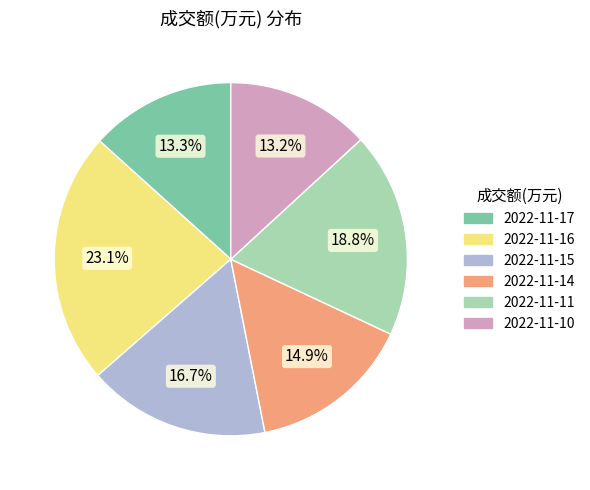

Is the sum of 2022-11-16 and 2022-11-15 greater than half?

No